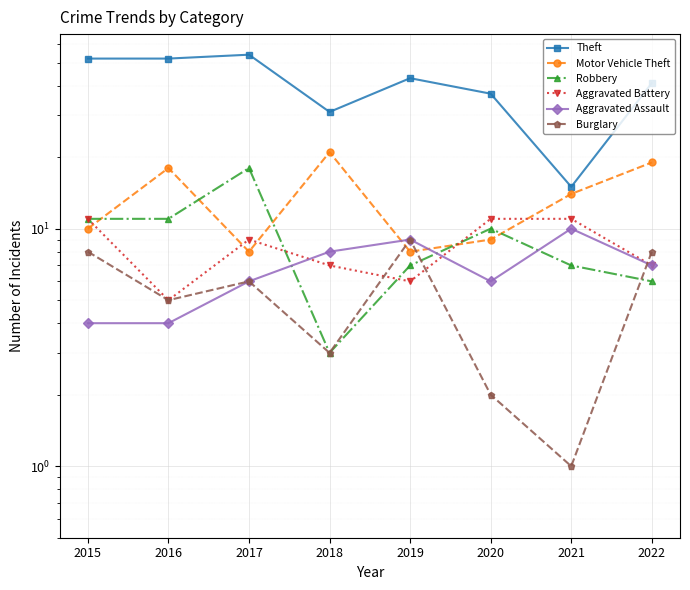

Reading left to right, list all the values displayed in this chart.

Theft: 2015=52	2016=52	2017=54	2018=31	2019=43	2020=37	2021=15	2022=41
Motor Vehicle Theft: 2015=10	2016=18	2017=8	2018=21	2019=8	2020=9	2021=14	2022=19
Robbery: 2015=11	2016=11	2017=18	2018=3	2019=7	2020=10	2021=7	2022=6
Aggravated Battery: 2015=11	2016=5	2017=9	2018=7	2019=6	2020=11	2021=11	2022=7
Aggravated Assault: 2015=4	2016=4	2017=6	2018=8	2019=9	2020=6	2021=10	2022=7
Burglary: 2015=8	2016=5	2017=6	2018=3	2019=9	2020=2	2021=1	2022=8